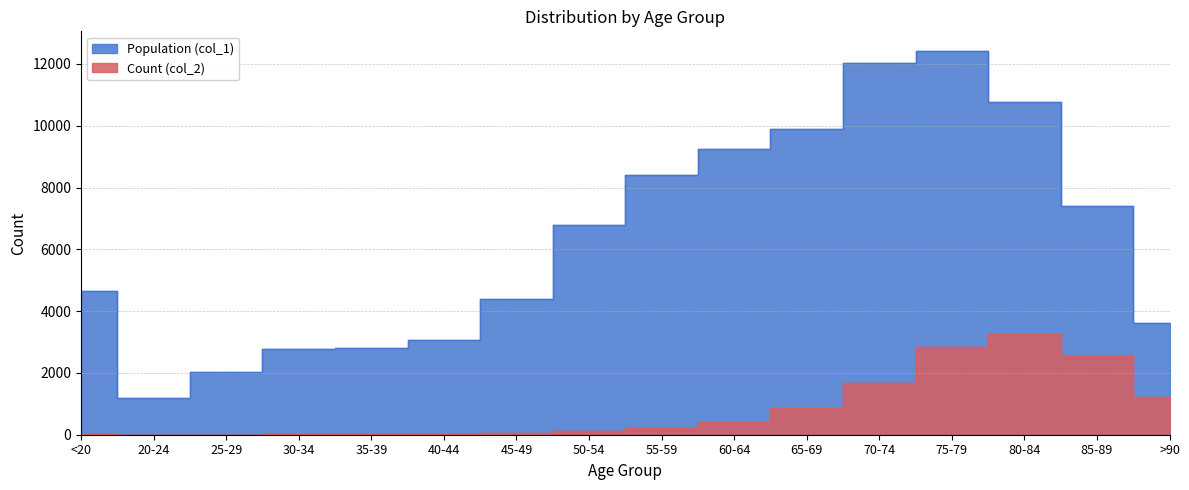

What is the total value across all series at <20?

4659